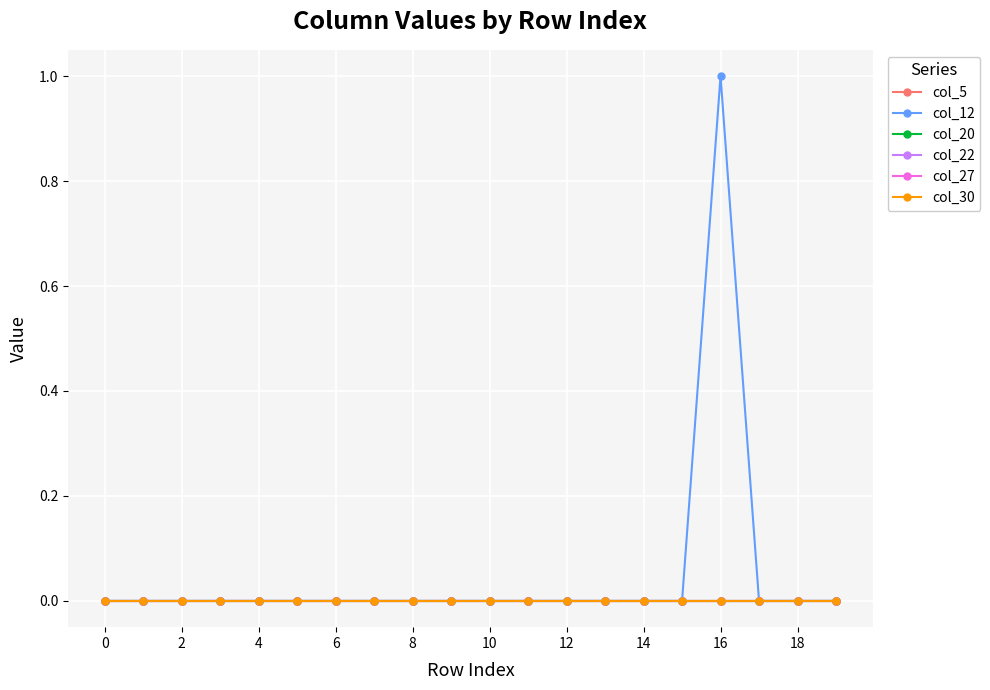

Is this an area chart (filled region under the line)?

No